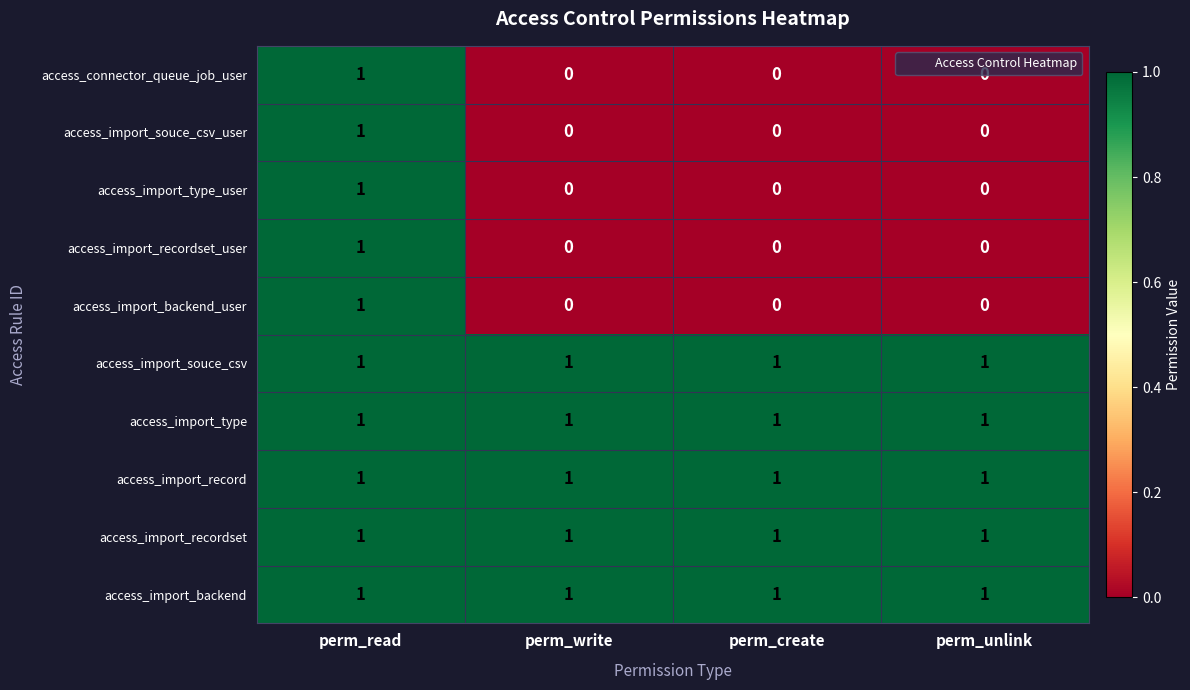

At which label does access_import_recordset_user reach its peak?

perm_read